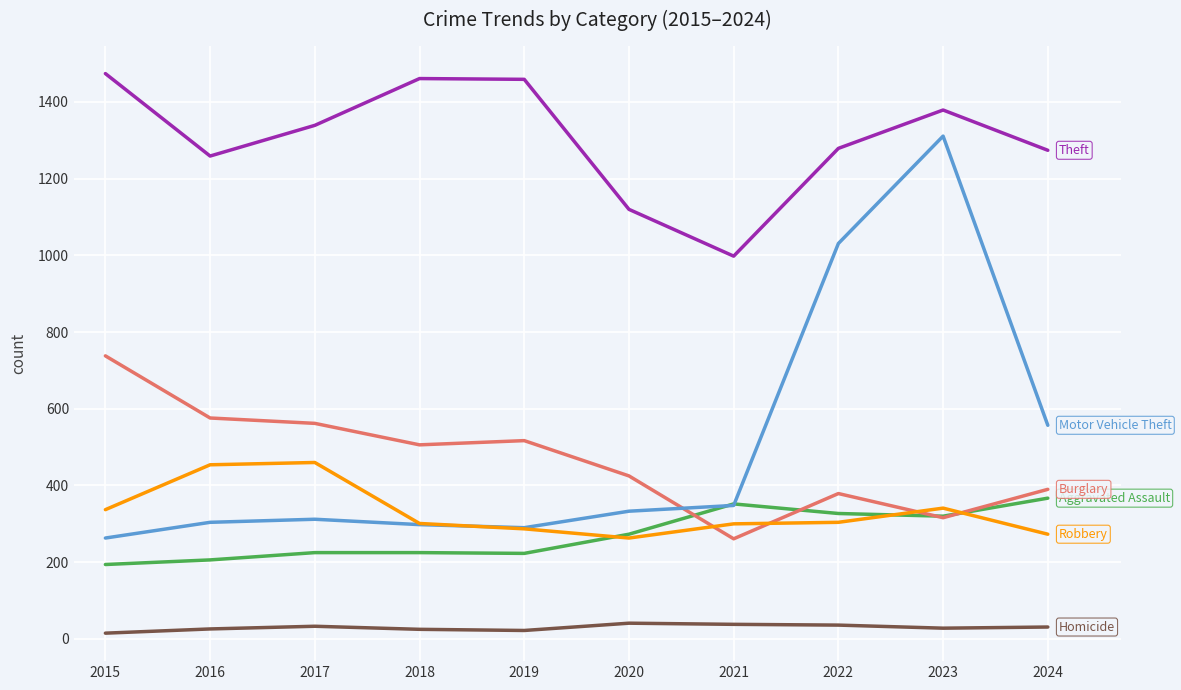

At which category is the sum across all series the highest?

2023